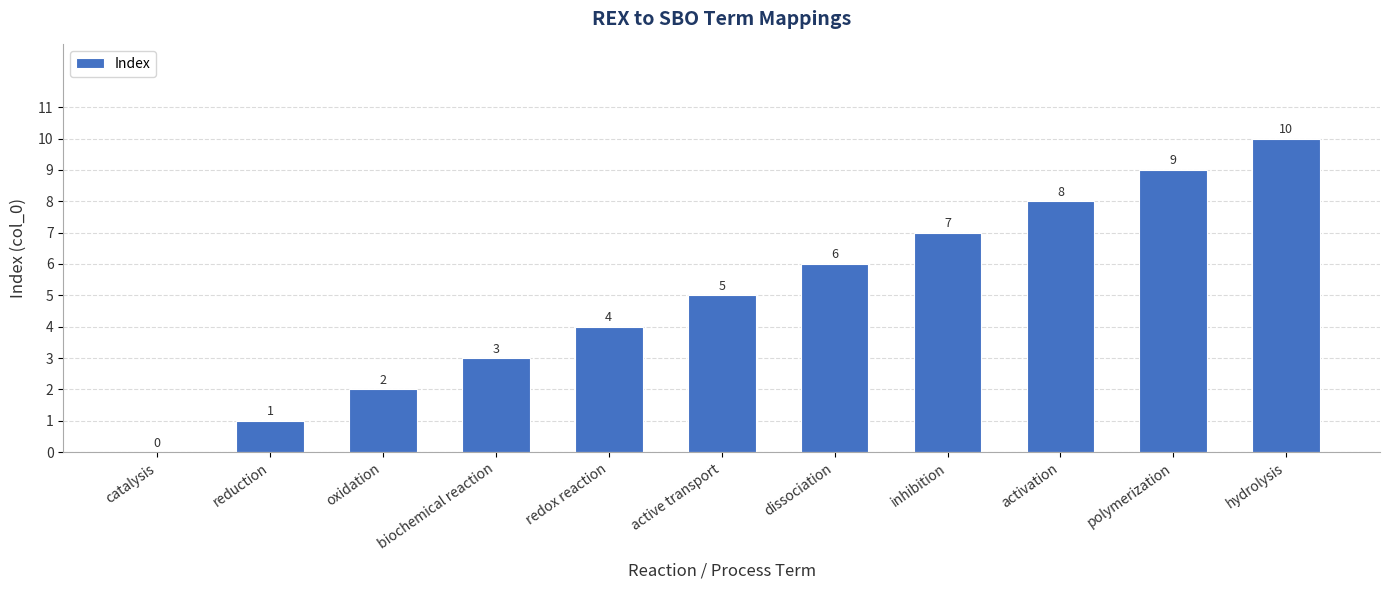

How many series are shown in this chart?

1